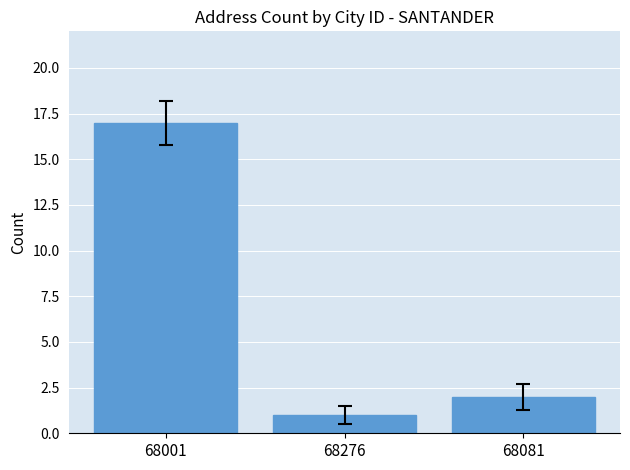

Which has a higher value, 68276 or 68081?

68081